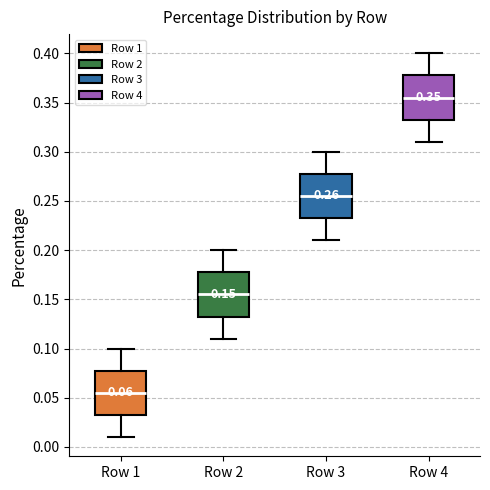

Which box has the highest median line?

Row 4